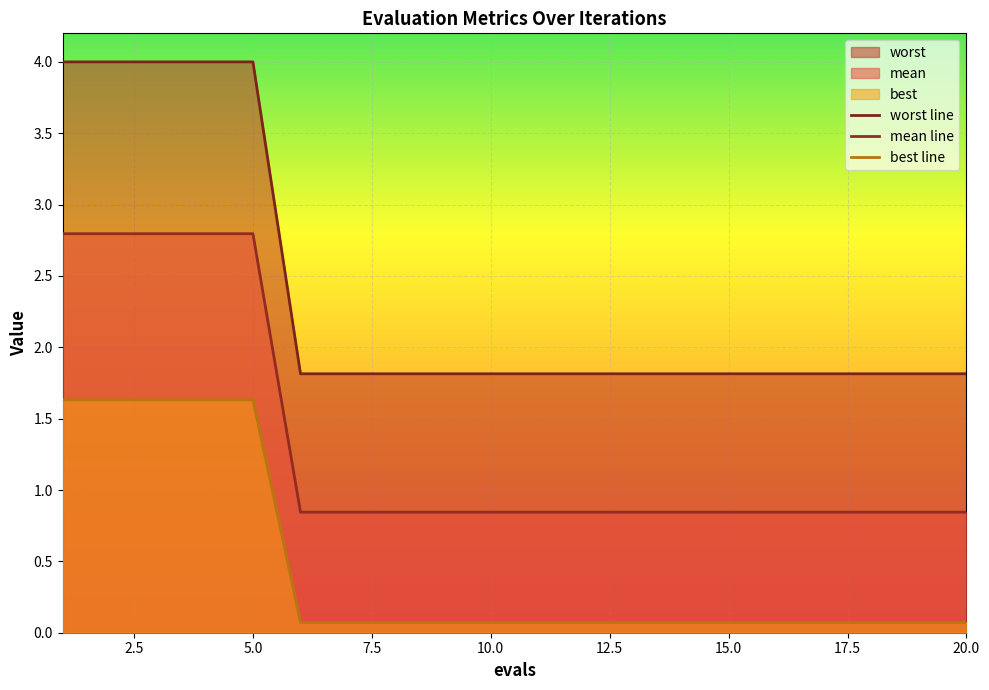

Which category has the lowest value in the mean series?

6